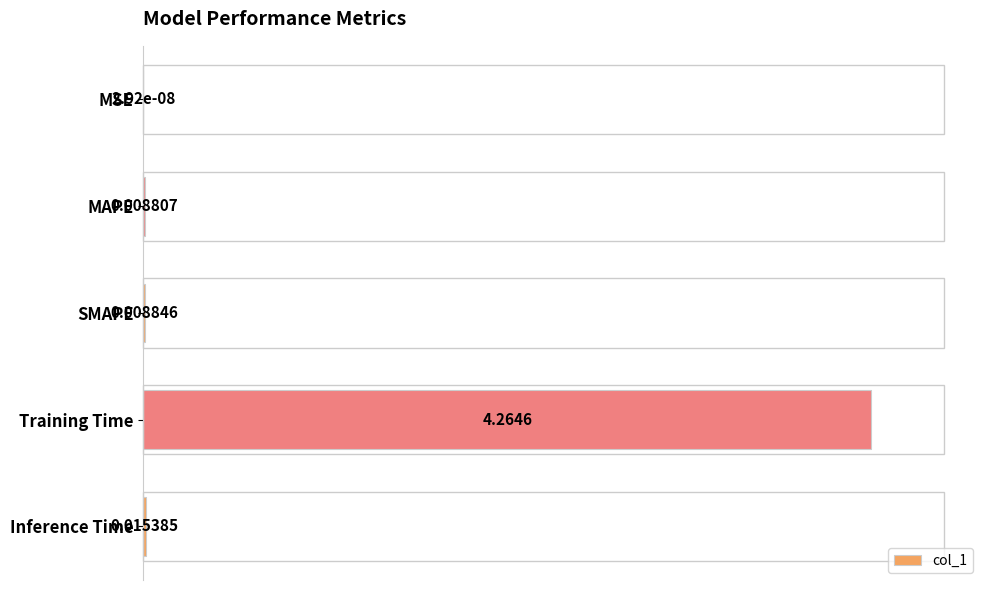

What is the change in value from Training Time to Inference Time?

-1.0